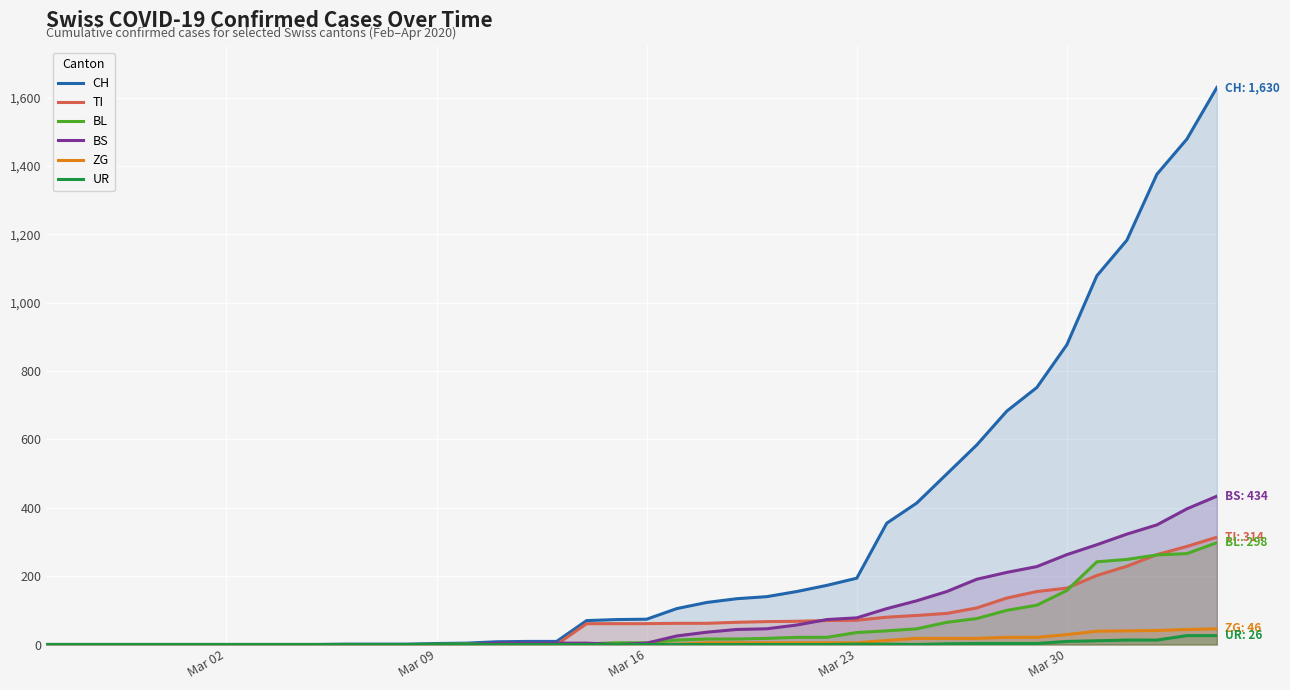

Which series has the largest range (max minus min)?

CH